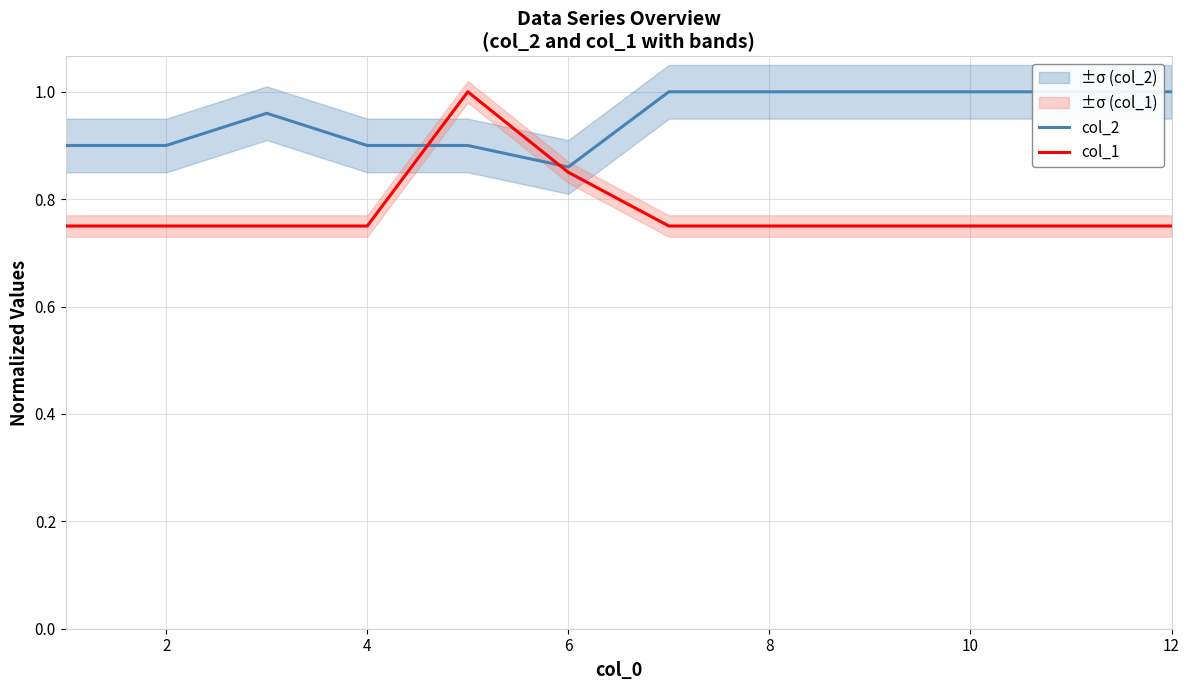

What is the difference between the second highest and second lowest values in the col_2 series?

0.1